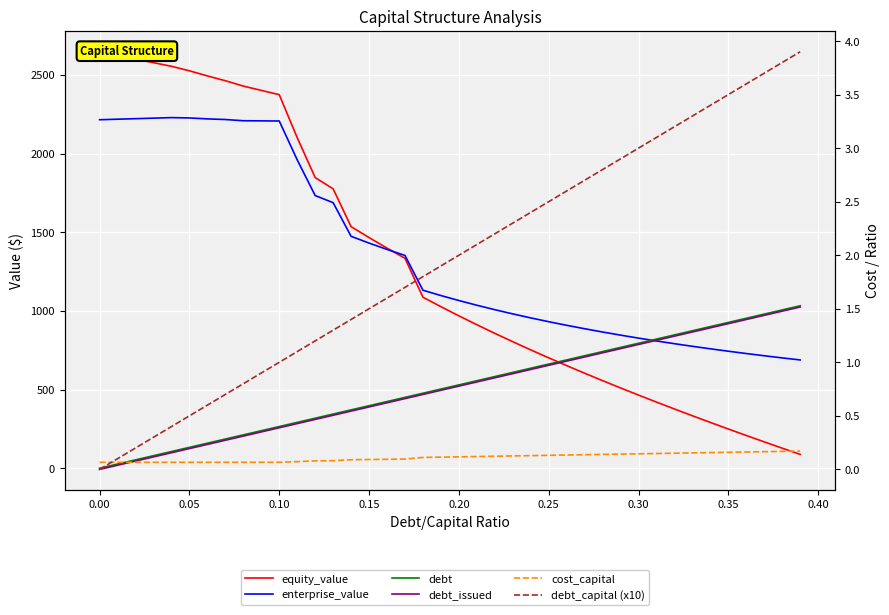

How many lines are shown in the chart?

6